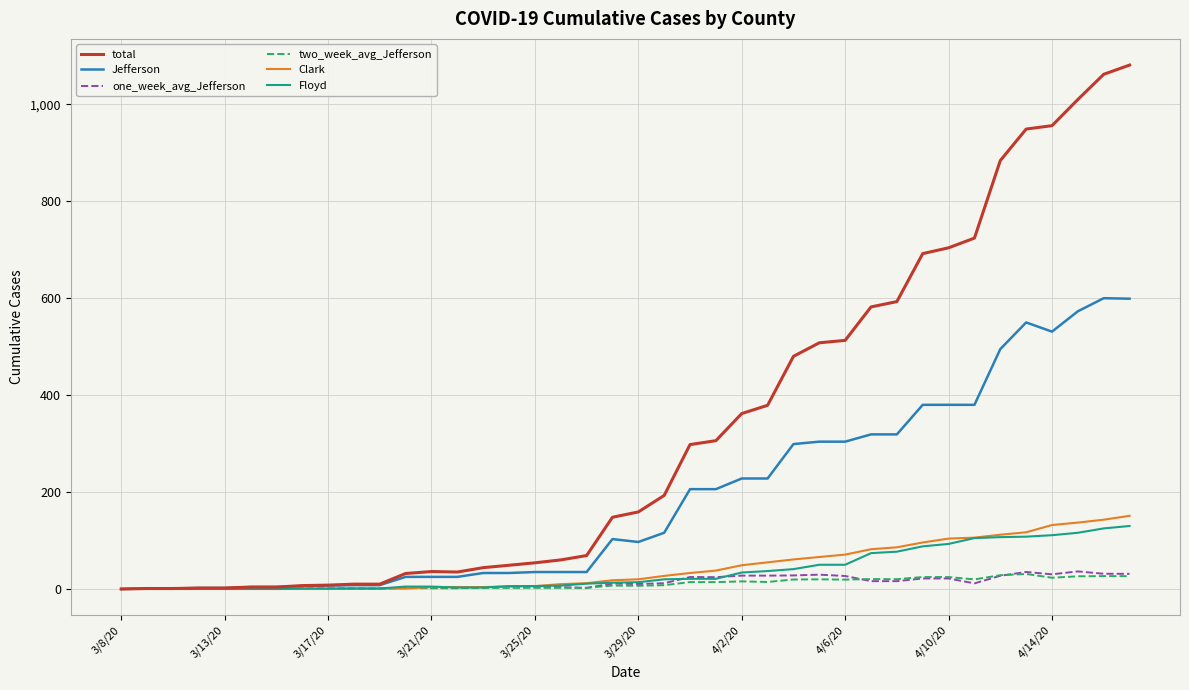

Which series has the largest total across all categories?

total